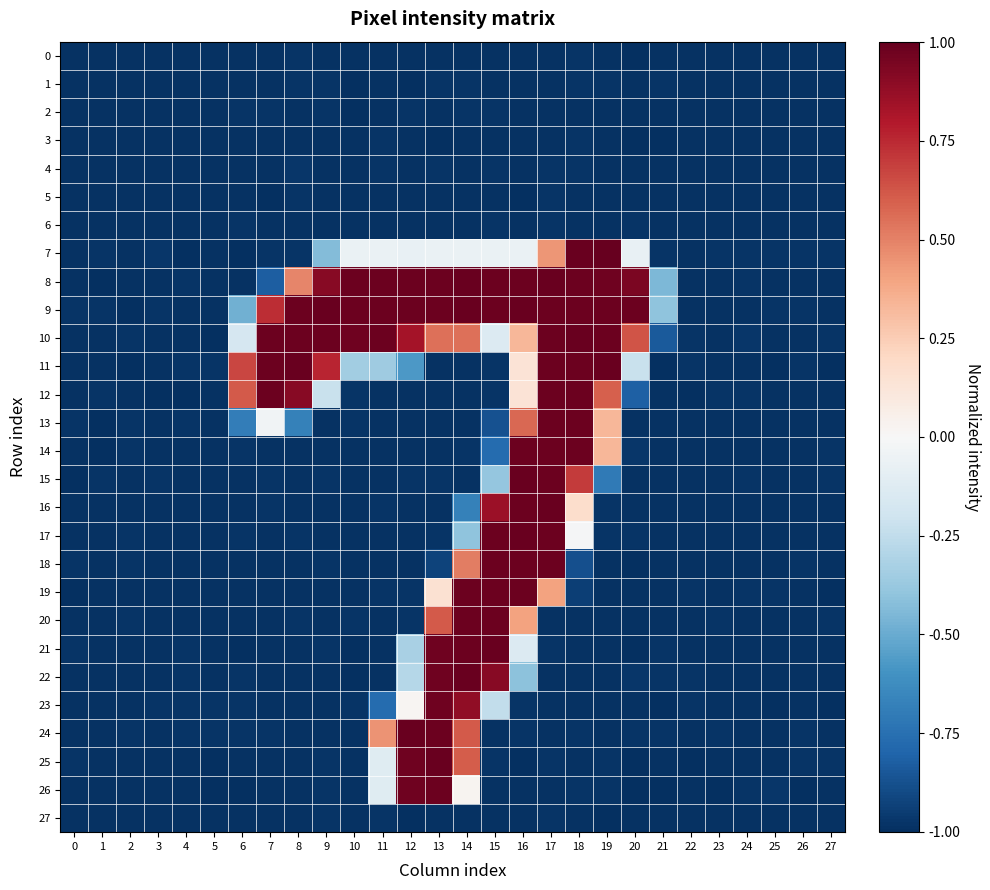

What is the spread (max minus min) of values at 12?

2.0